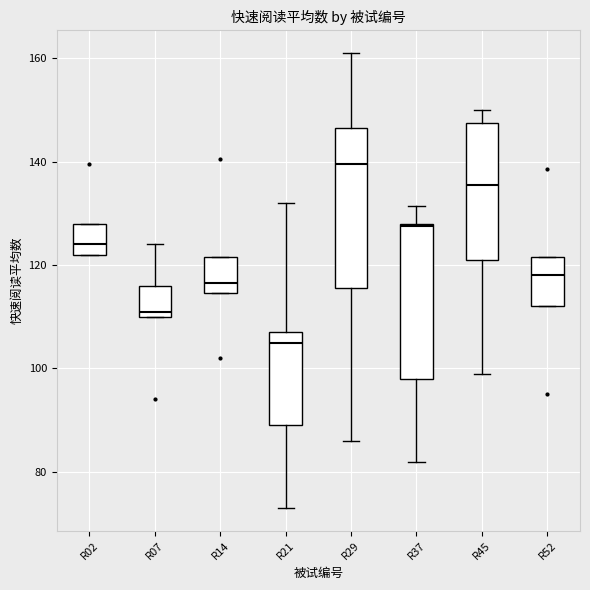

Reading left to right, transcribe this box plot: for each box, give where its median line is, the range the box spans, and where its two whiskers end, as read against the y-axis. The values are not printed on the chart, so give them approximately, as read against the axis.

R02: median 124, box 122 to 128, whiskers 122 to 128
R07: median 112, box 110 to 116, whiskers 110 to 124
R14: median 116, box 114 to 122, whiskers 114 to 122
R21: median 106, box 90 to 108, whiskers 74 to 132
R29: median 140, box 116 to 146, whiskers 86 to 162
R37: median 128, box 98 to 128, whiskers 82 to 132
R45: median 136, box 122 to 148, whiskers 100 to 150
R52: median 118, box 112 to 122, whiskers 112 to 122